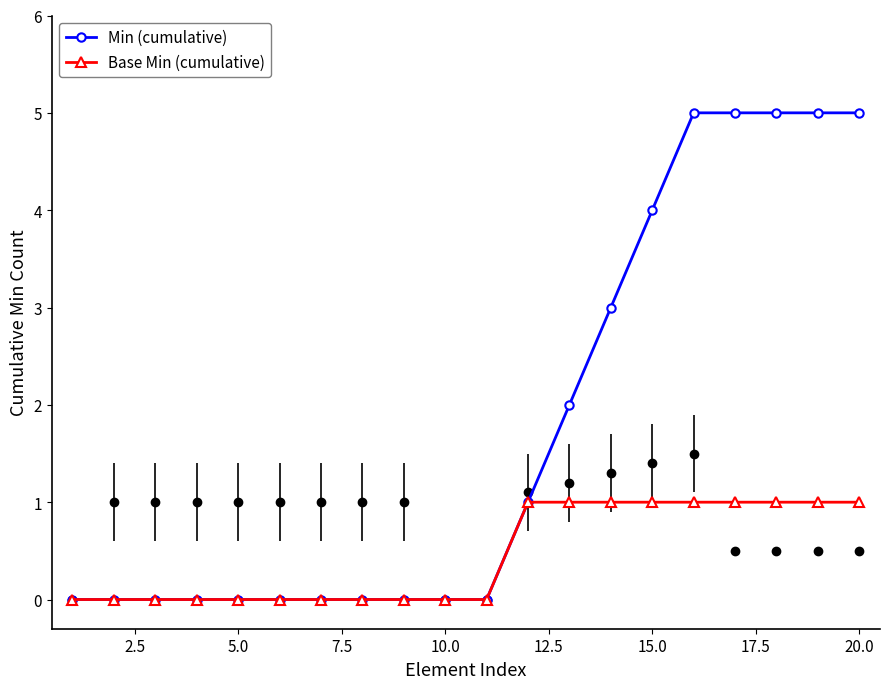

The Base Min (cumulative) series shows 1 at 11. True or false?

False